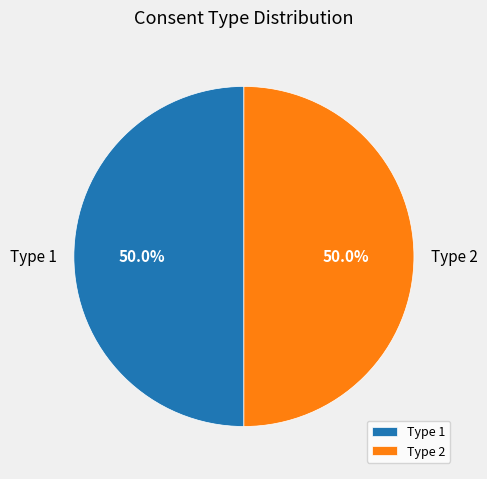

To the nearest percent, what is the average slice percentage?

50%